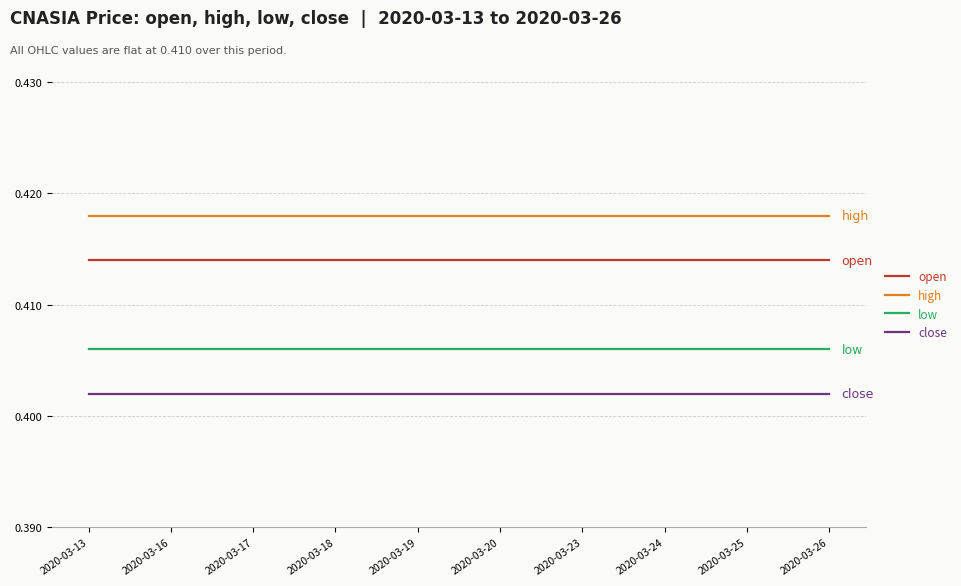

True or false: high and close intersect in this chart.

False